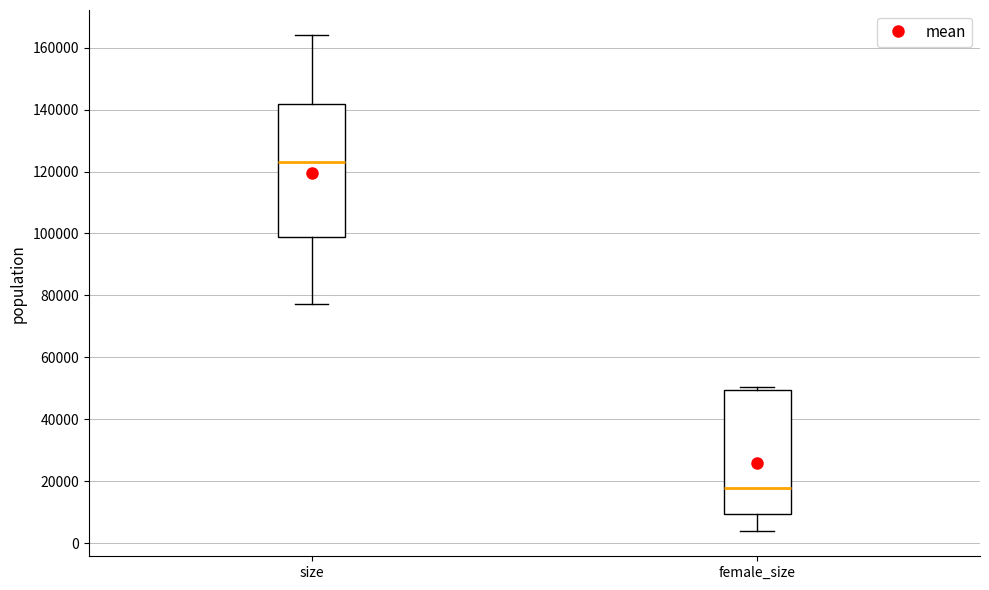

Reading left to right, read every box against the y-axis: the position of its median line, the range the box covers, and the ends of its whiskers. The values are not printed on the chart, so give them approximately, as read against the axis.

size: median 124000, box 98000 to 142000, whiskers 78000 to 164000
female_size: median 18000, box 10000 to 50000, whiskers 4000 to 50000 (just above the box's upper edge)